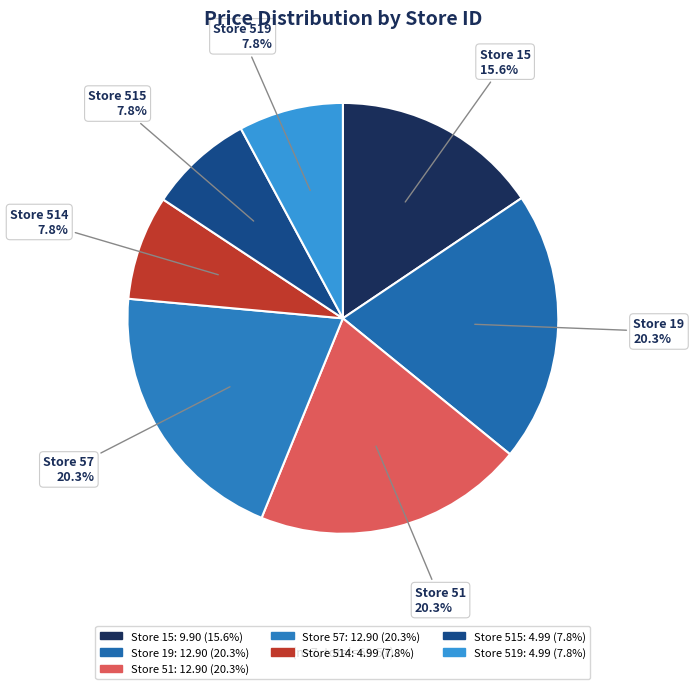

How many segments does this pie chart have?

7